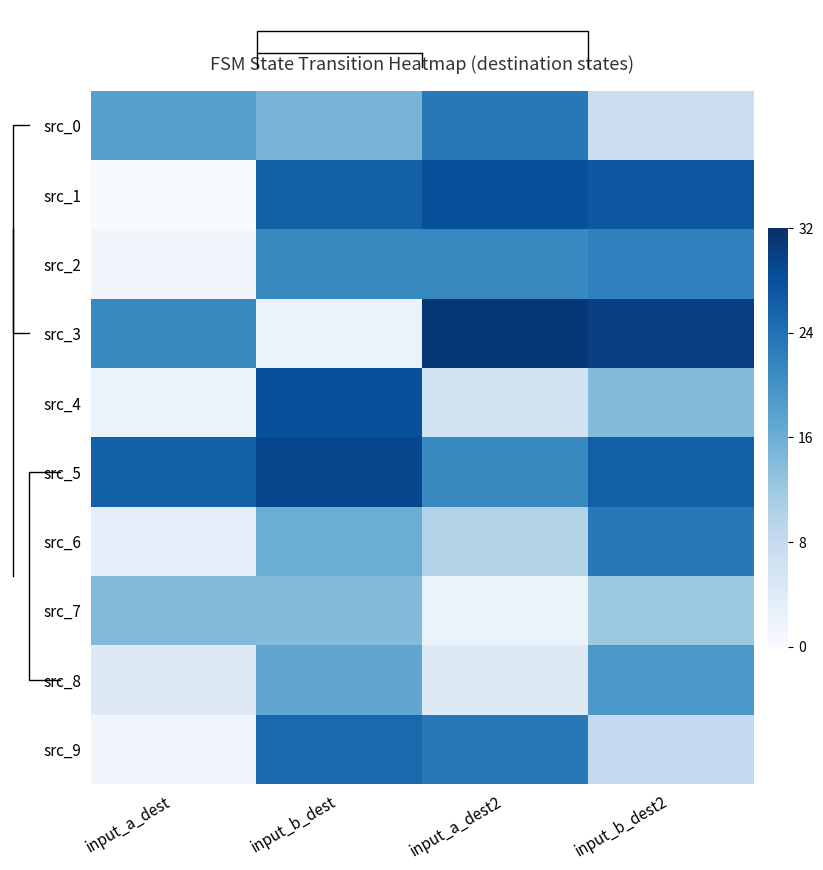

What is the difference between the highest and lowest values at input_b_dest?

27